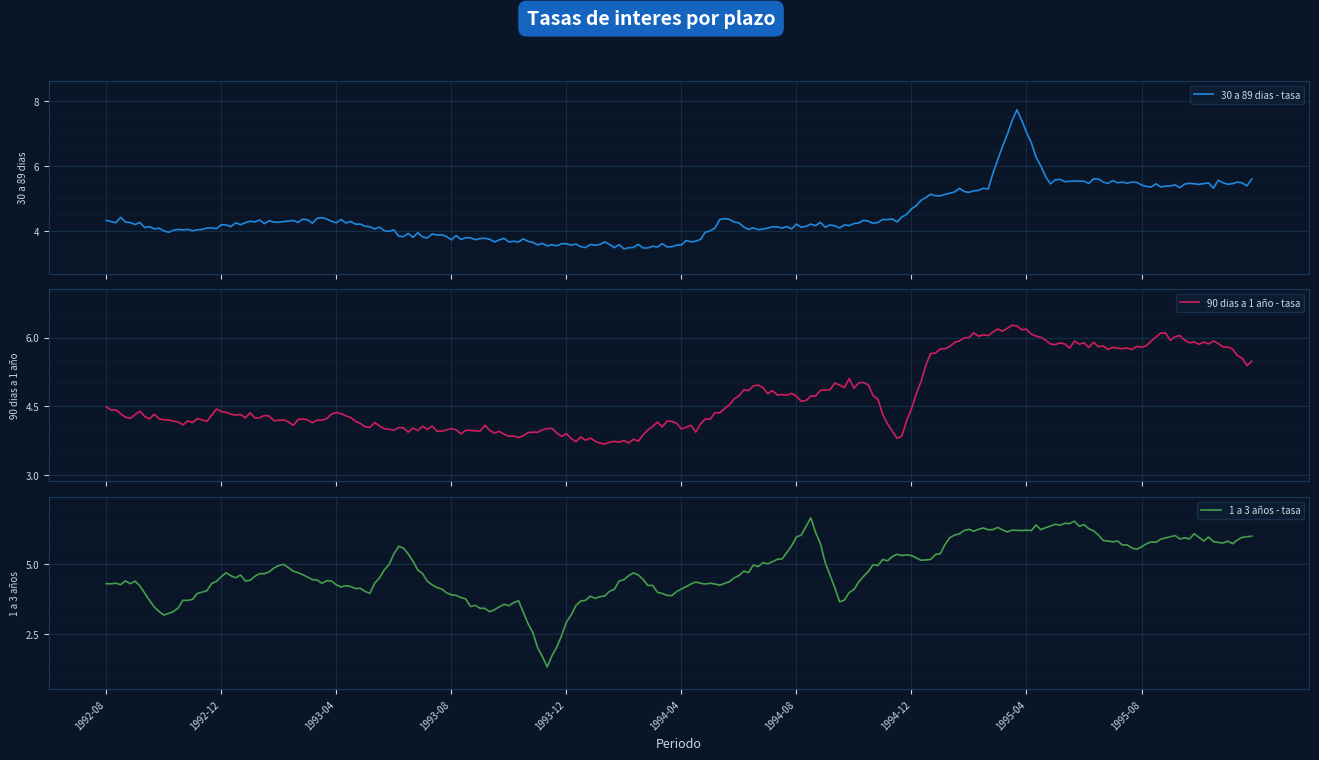

At which label does 30 a 89 dias - tasa first exceed 4?

1992-08